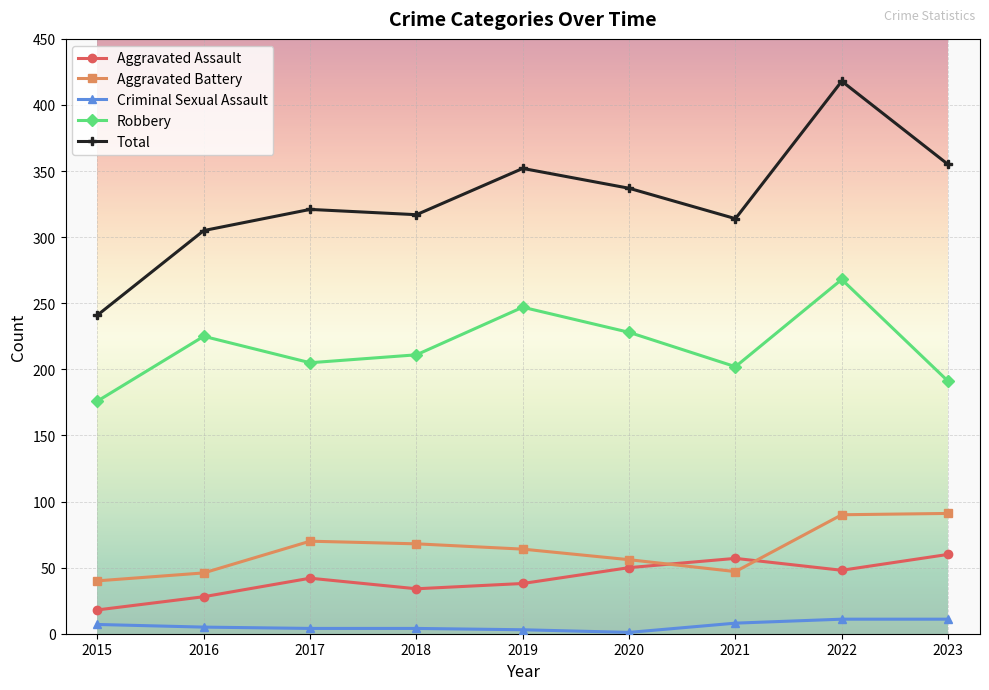

How many categories are shown in the chart?

9